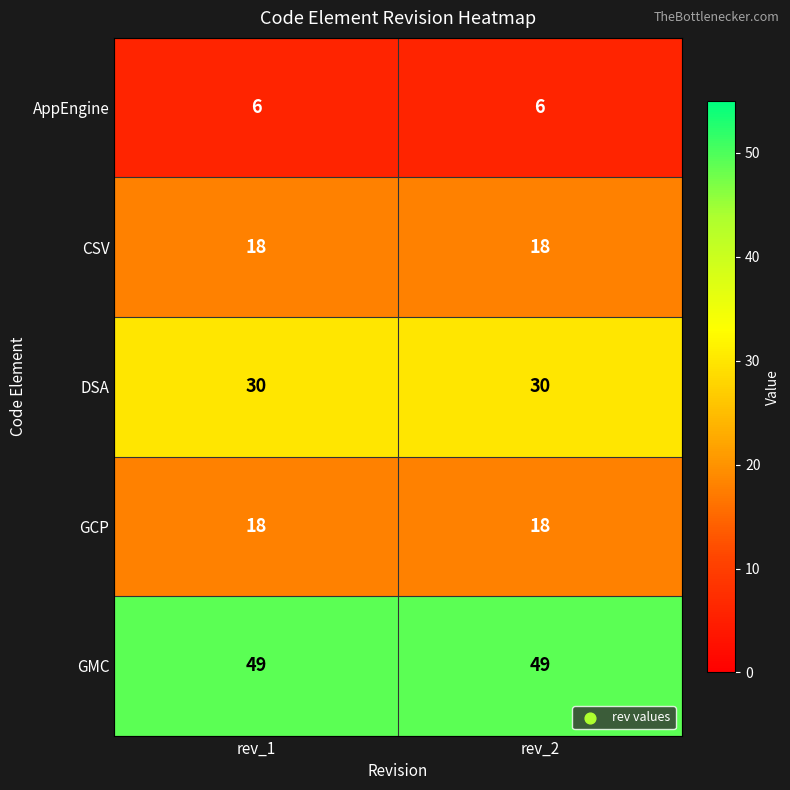

What is the highest value of the GCP series?

18